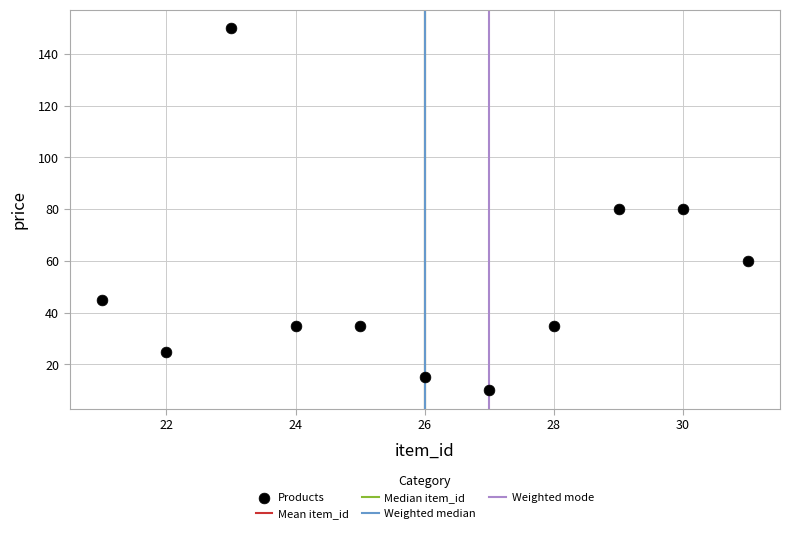

What is the average X value?

26.0